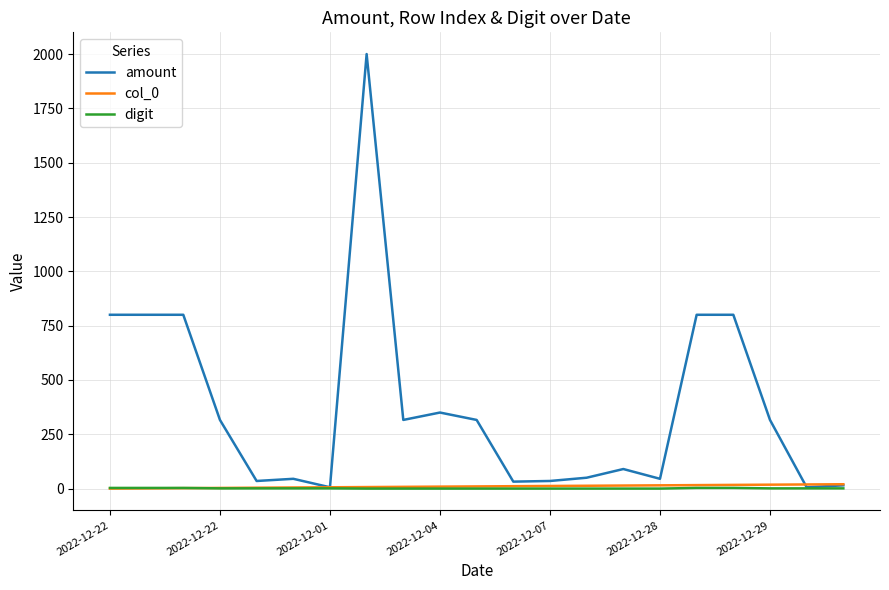

Which series has the largest total across all categories?

amount